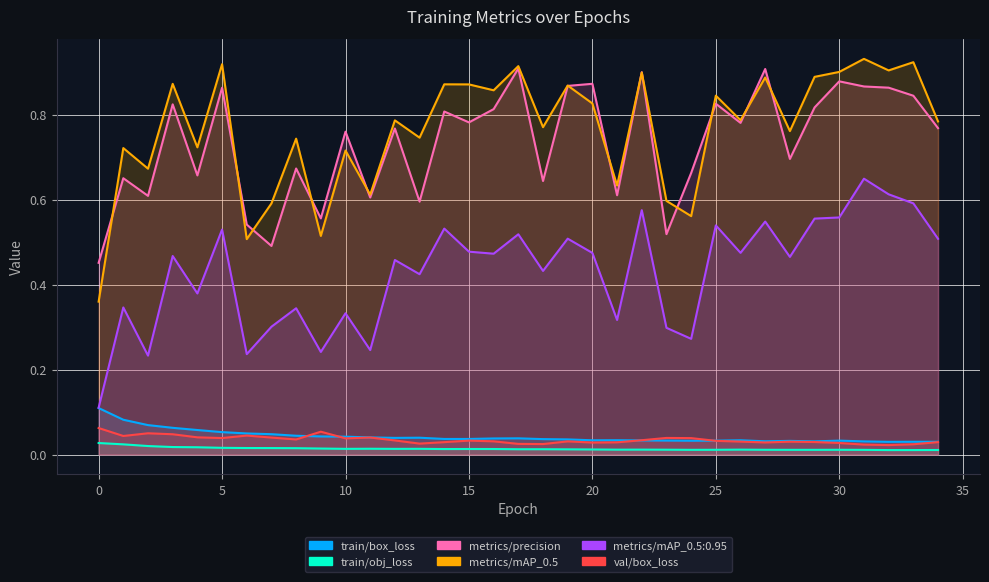

Reading left to right, extract all data points from this chart.

train/box_loss: 0.1	0.1	0.1	0.1	0.1	0.1	0.0	0.0	0.0	0.0	0.0	0.0	0.0	0.0	0.0	0.0	0.0	0.0	0.0	0.0	0.0	0.0	0.0	0.0	0.0	0.0	0.0	0.0	0.0	0.0	0.0	0.0	0.0	0.0	0.0
train/obj_loss: 0.0	0.0	0.0	0.0	0.0	0.0	0.0	0.0	0.0	0.0	0.0	0.0	0.0	0.0	0.0	0.0	0.0	0.0	0.0	0.0	0.0	0.0	0.0	0.0	0.0	0.0	0.0	0.0	0.0	0.0	0.0	0.0	0.0	0.0	0.0
metrics/precision: 0.5	0.7	0.6	0.8	0.7	0.9	0.5	0.5	0.7	0.6	0.8	0.6	0.8	0.6	0.8	0.8	0.8	0.9	0.6	0.9	0.9	0.6	0.9	0.5	0.7	0.8	0.8	0.9	0.7	0.8	0.9	0.9	0.9	0.8	0.8
metrics/mAP_0.5: 0.4	0.7	0.7	0.9	0.7	0.9	0.5	0.6	0.7	0.5	0.7	0.6	0.8	0.7	0.9	0.9	0.9	0.9	0.8	0.9	0.8	0.6	0.9	0.6	0.6	0.8	0.8	0.9	0.8	0.9	0.9	0.9	0.9	0.9	0.8
metrics/mAP_0.5:0.95: 0.1	0.3	0.2	0.5	0.4	0.5	0.2	0.3	0.3	0.2	0.3	0.2	0.5	0.4	0.5	0.5	0.5	0.5	0.4	0.5	0.5	0.3	0.6	0.3	0.3	0.5	0.5	0.5	0.5	0.6	0.6	0.6	0.6	0.6	0.5
val/box_loss: 0.1	0.0	0.1	0.0	0.0	0.0	0.0	0.0	0.0	0.1	0.0	0.0	0.0	0.0	0.0	0.0	0.0	0.0	0.0	0.0	0.0	0.0	0.0	0.0	0.0	0.0	0.0	0.0	0.0	0.0	0.0	0.0	0.0	0.0	0.0